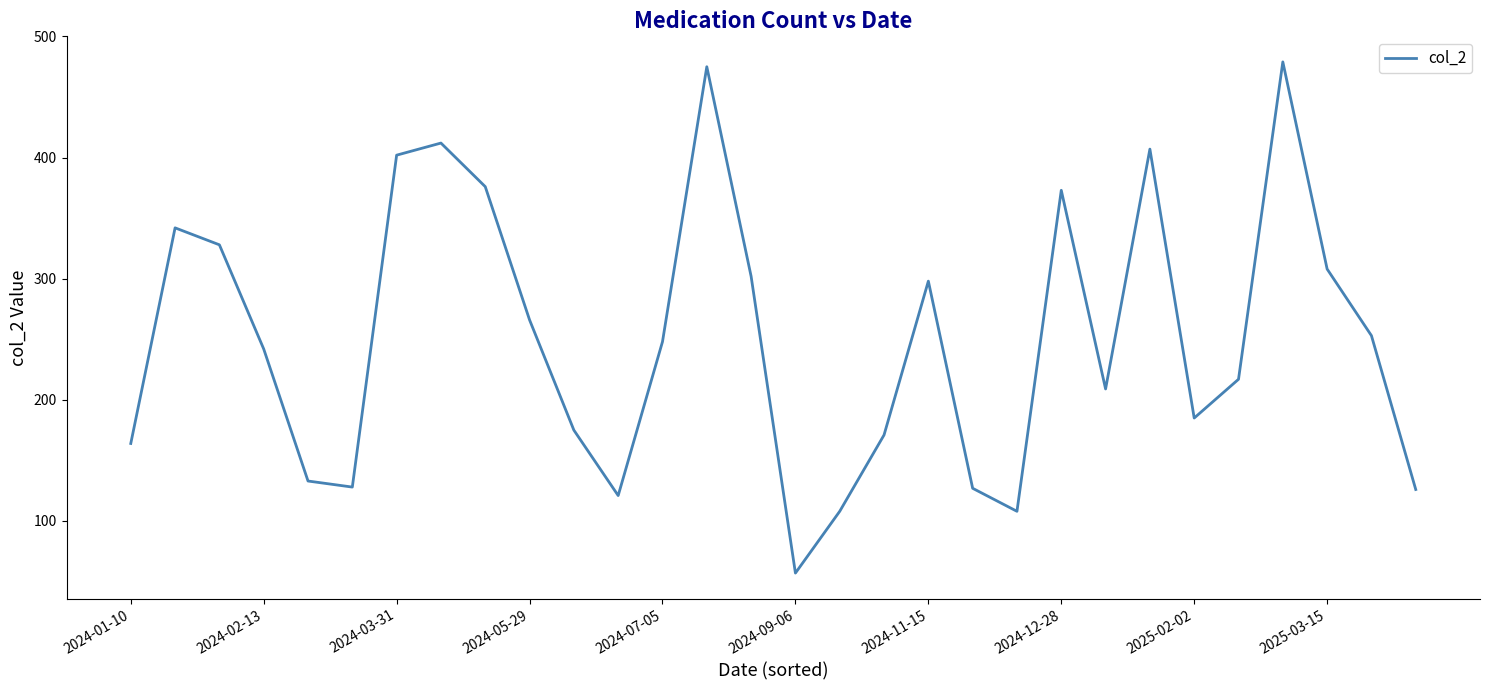

What is the difference between the maximum and minimum values?

422